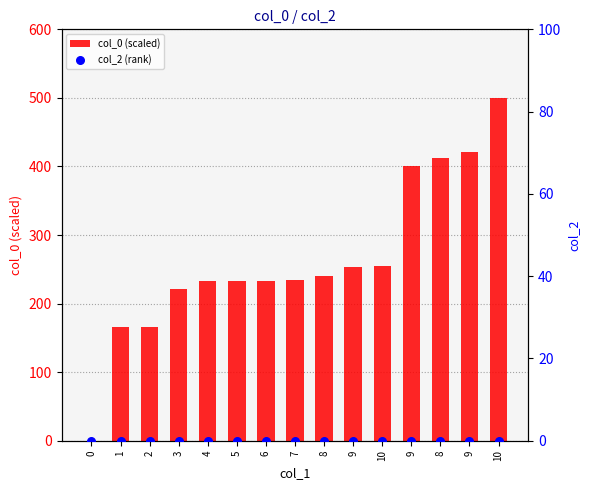

Which series has the largest Y range (max minus min)?

col_0 (scaled)